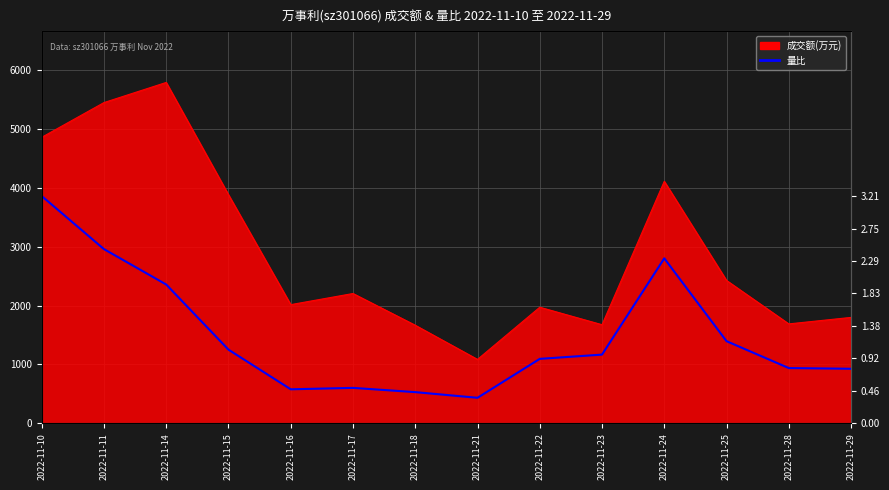

How many lines are shown in the chart?

1